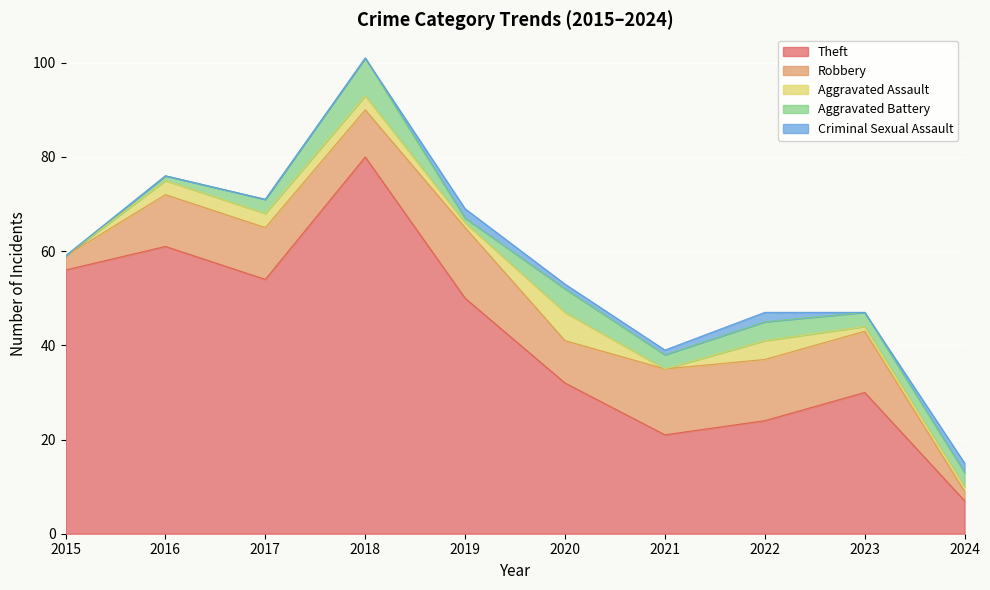

What is the sum of the Theft values at 2023 and 2019?

80